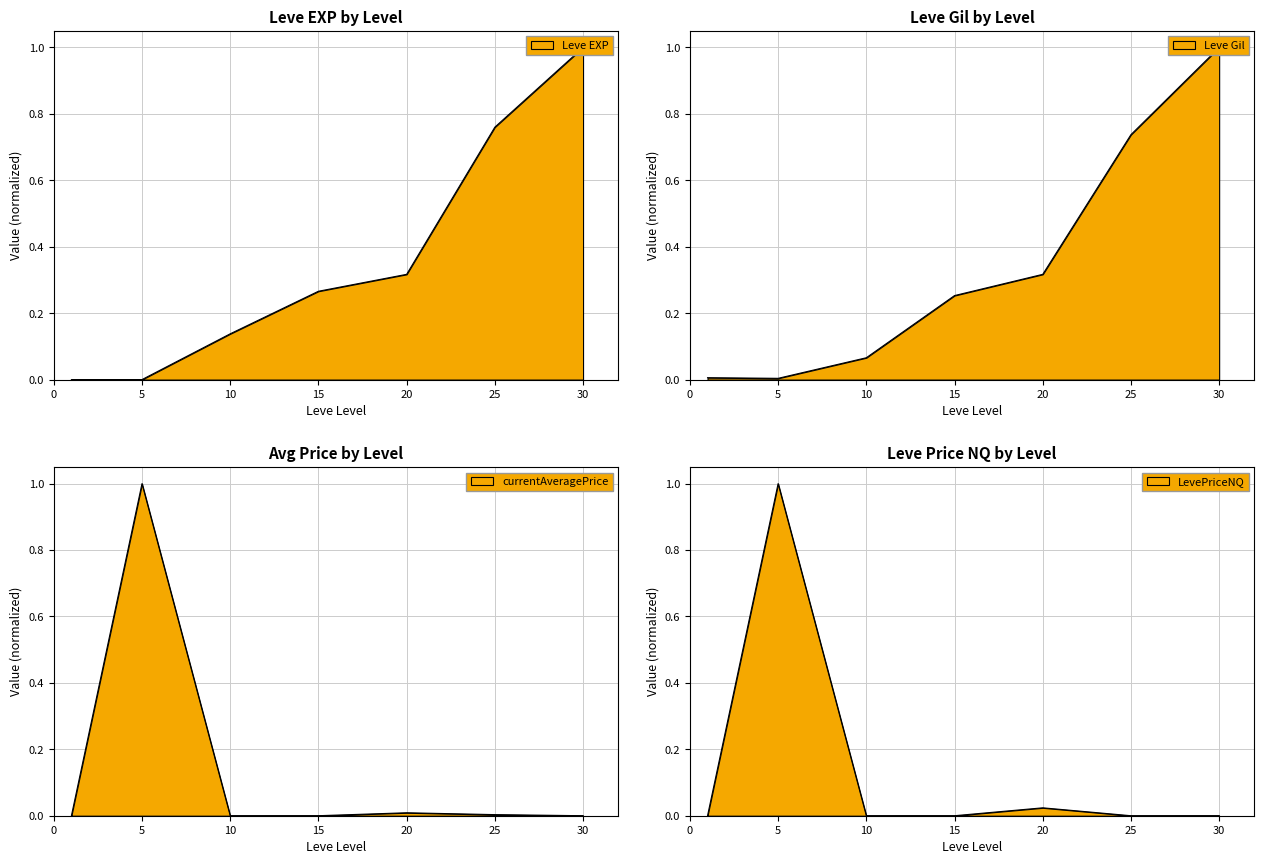

How many times do currentAveragePrice and Leve Gil cross each other?

2